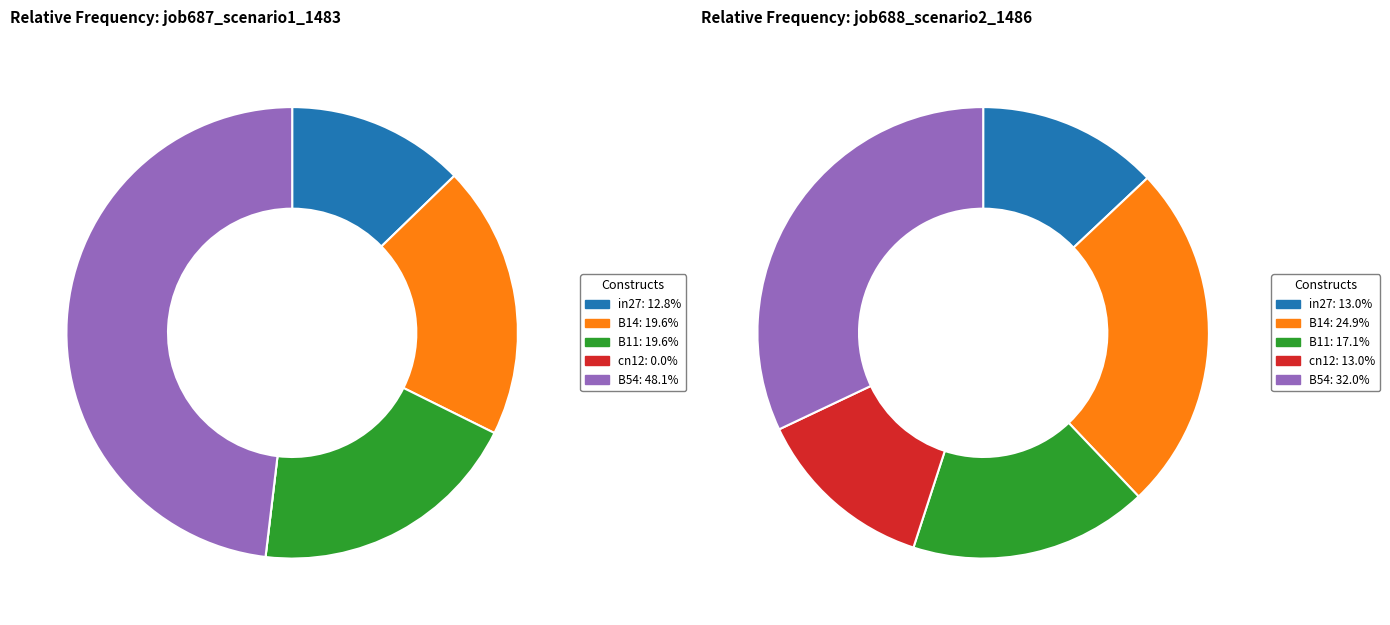

What percentage is the B54 slice, to the nearest percent?

48%